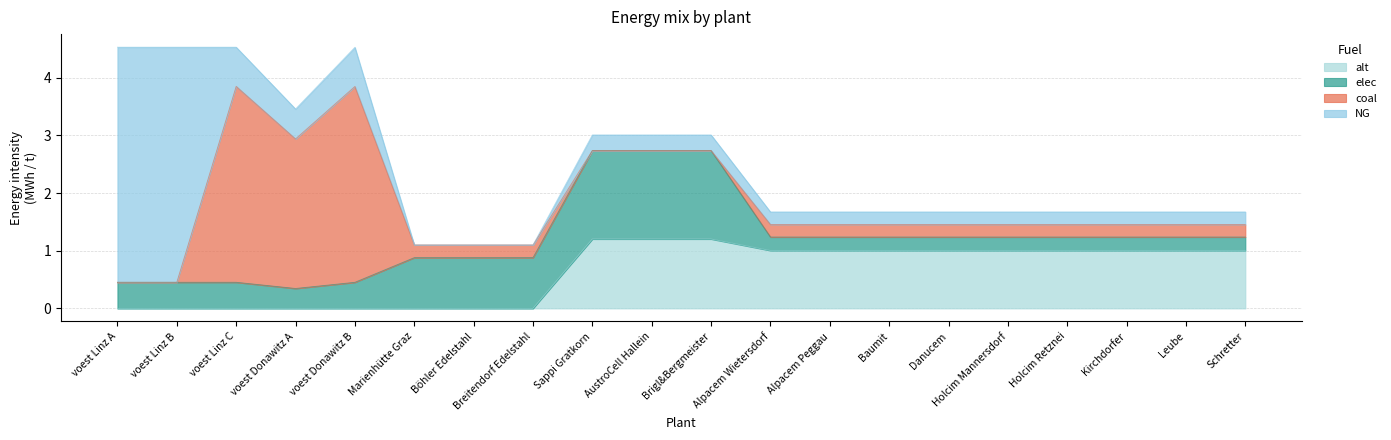

Reading left to right, transcribe all the data shown in this chart.

elec: 0.5	0.5	0.5	0.3	0.5	0.9	0.9	0.9	1.5	1.5	1.5	0.2	0.2	0.2	0.2	0.2	0.2	0.2	0.2	0.2
coal: 0.0	0.0	3.4	2.6	3.4	0.2	0.2	0.2	0.0	0.0	0.0	0.2	0.2	0.2	0.2	0.2	0.2	0.2	0.2	0.2
NG: 4.1	4.1	0.7	0.5	0.7	0.0	0.0	0.0	0.3	0.3	0.3	0.2	0.2	0.2	0.2	0.2	0.2	0.2	0.2	0.2
alt: 0.0	0.0	0.0	0.0	0.0	0.0	0.0	0.0	1.2	1.2	1.2	1.0	1.0	1.0	1.0	1.0	1.0	1.0	1.0	1.0